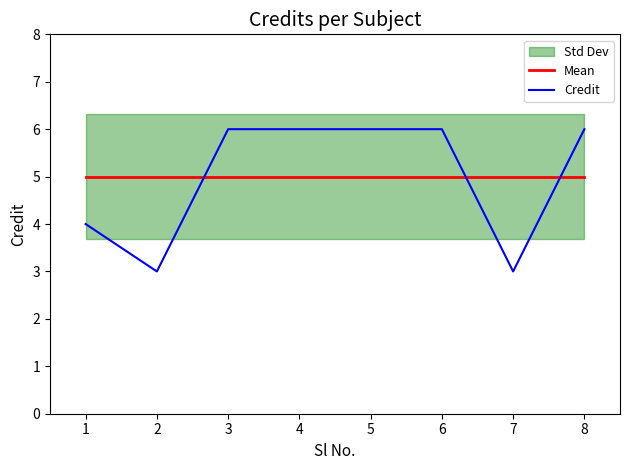

Reading left to right, list all the values displayed in this chart.

Mean: 5	5	5	5	5	5	5	5
Credit: 4	3	6	6	6	6	3	6